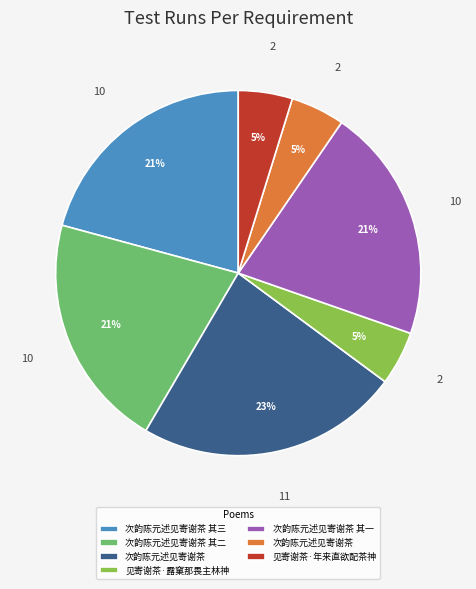

Does any single category account for the majority?

No